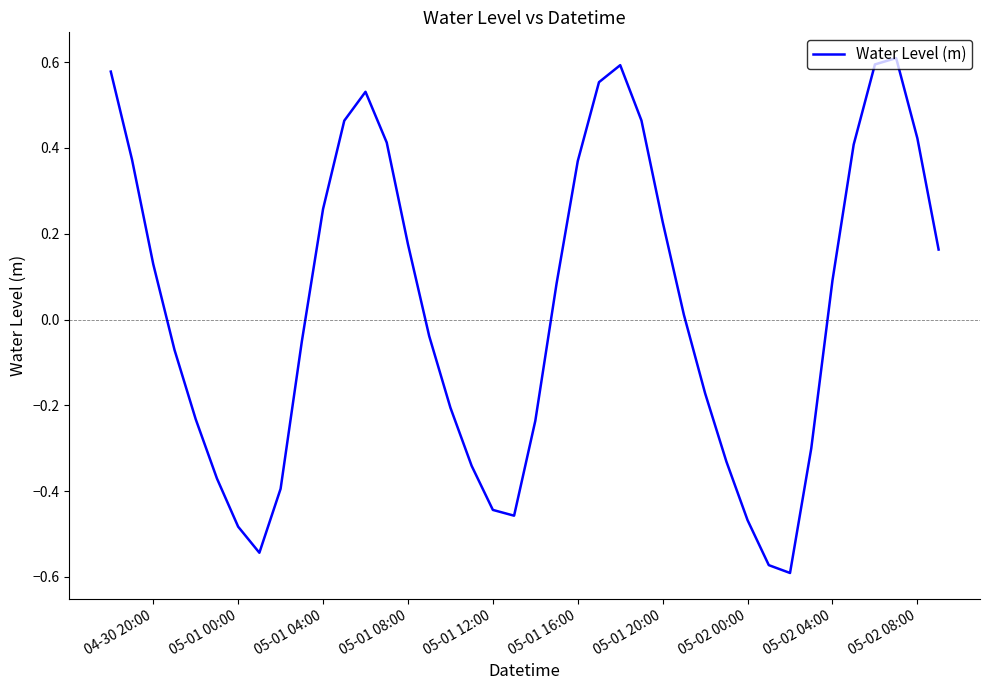

The value at 05-02 08:00 is 0.2. True or false?

False